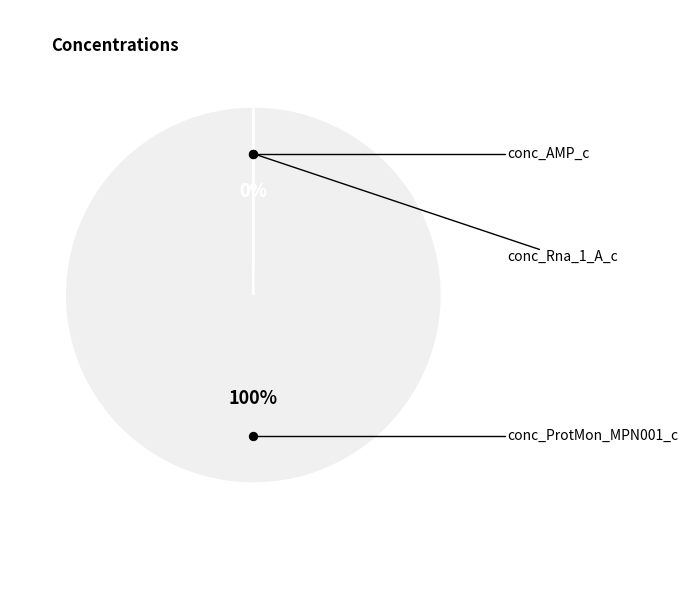

To the nearest percent, what is the average slice percentage?

33%